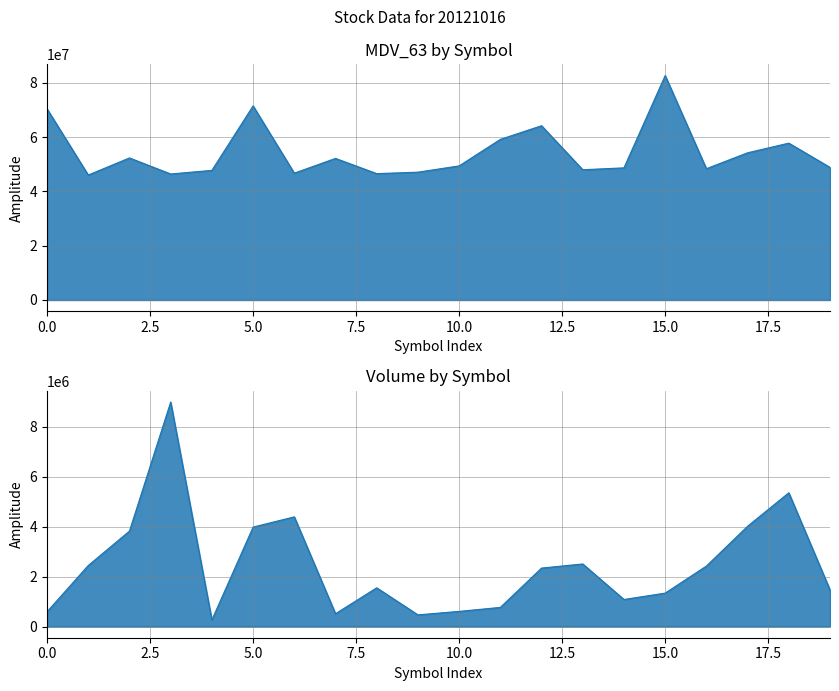

How many values in the MDV_63 series are below 49361556?

10